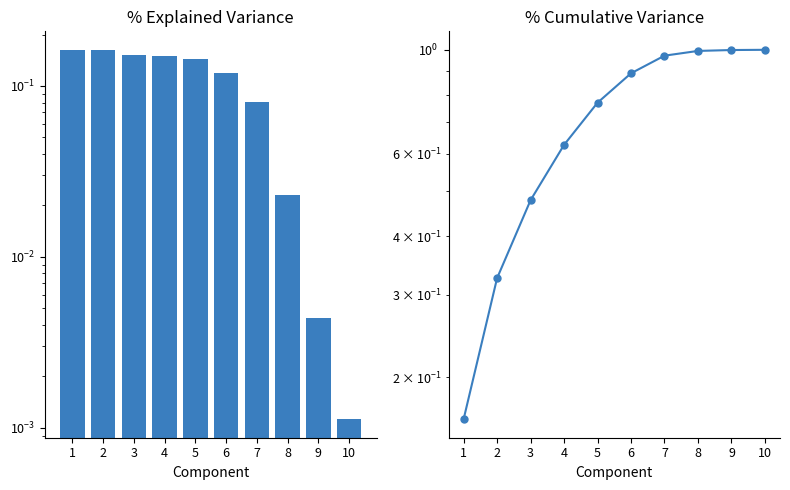

At which label is % Cumulative Variance closest to 0?

1